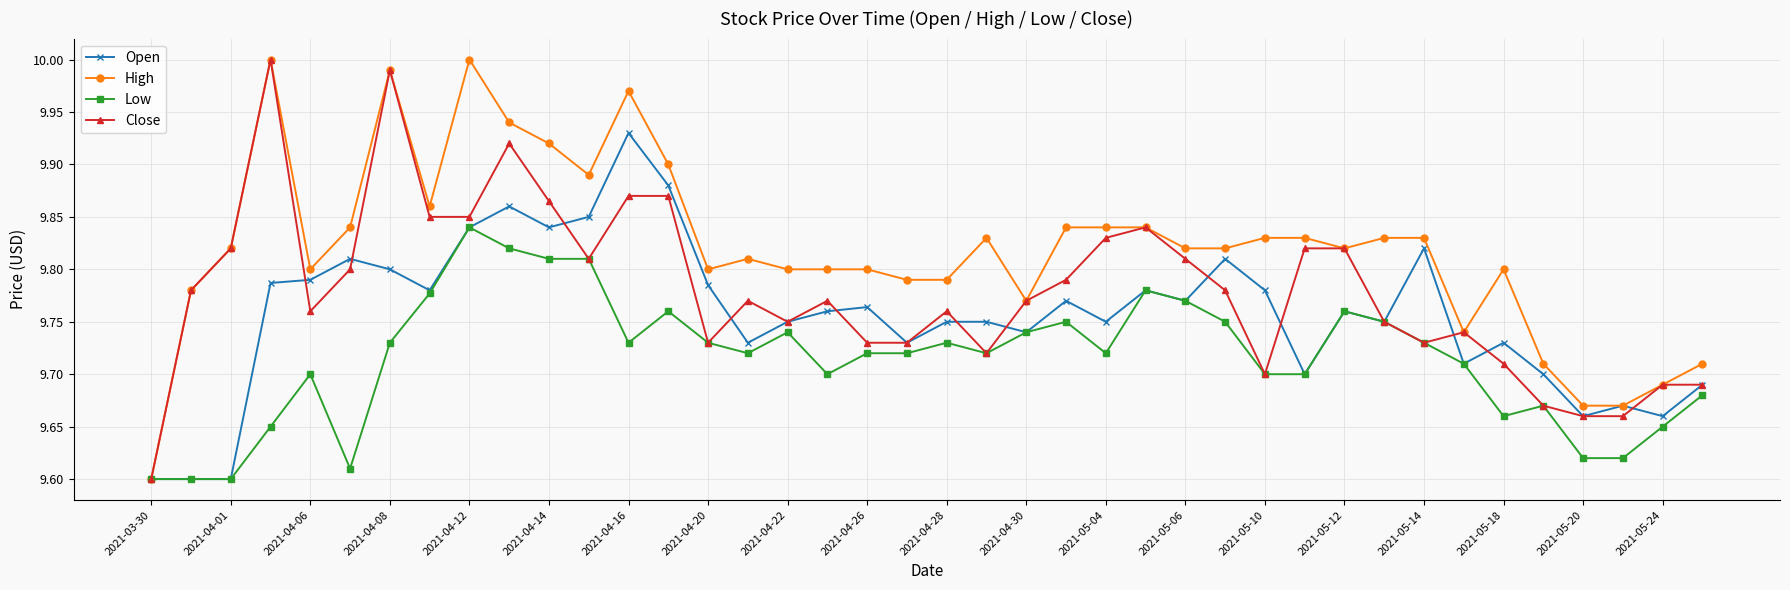

Rank the series by their average value, from lowest to highest.

Low, Open, Close, High